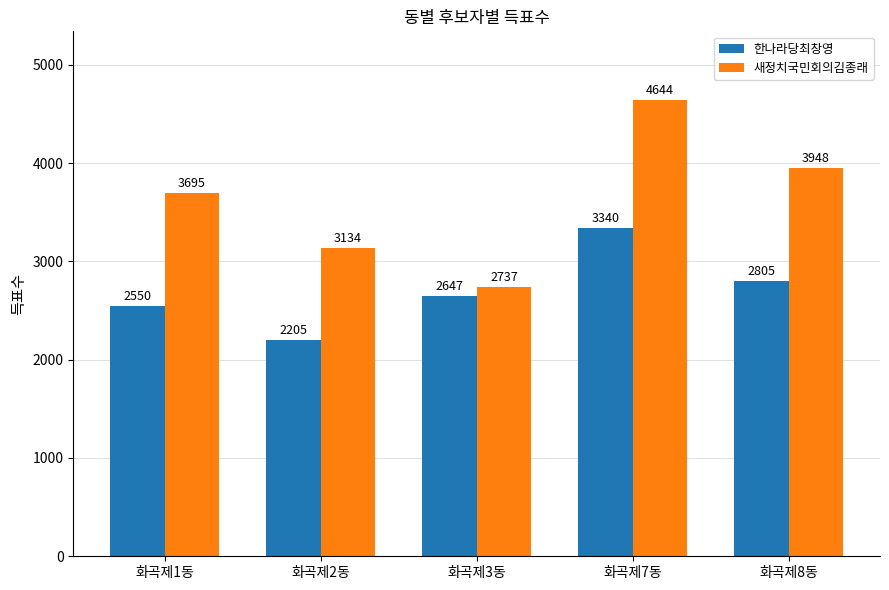

Is it true that 한나라당최창영 equals 2205 at 화곡제2동?

True